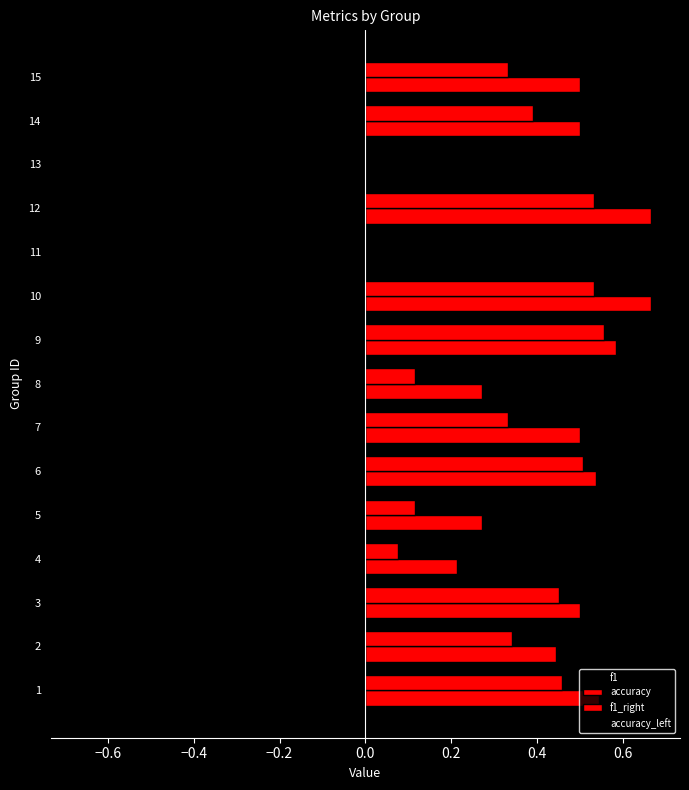

How many series are shown in this chart?

4